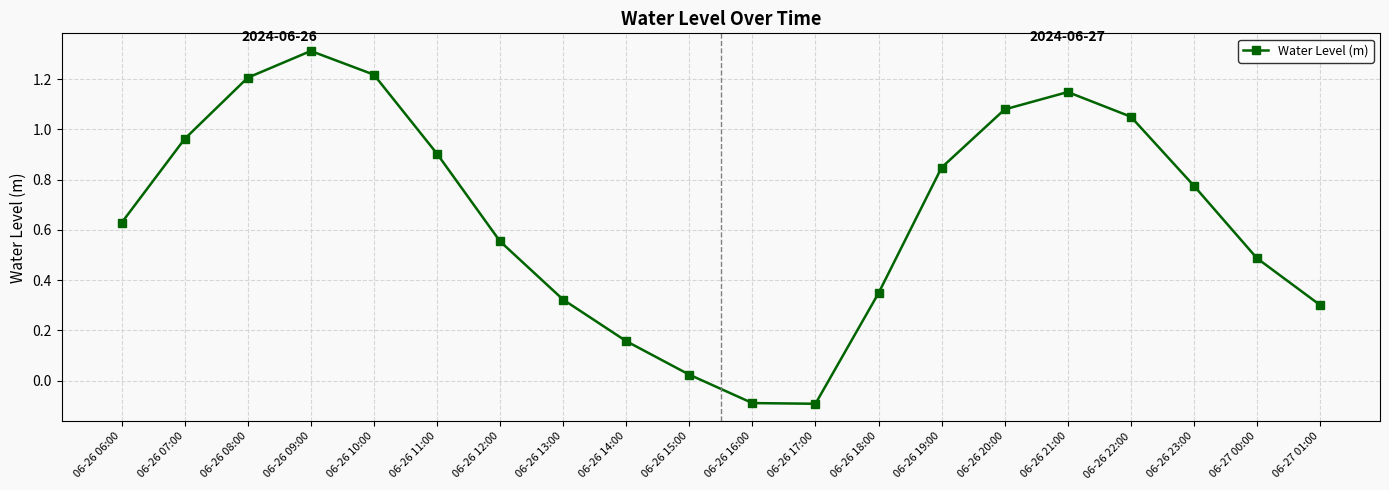

Which has a higher value, 06-26 17:00 or 06-26 10:00?

06-26 10:00